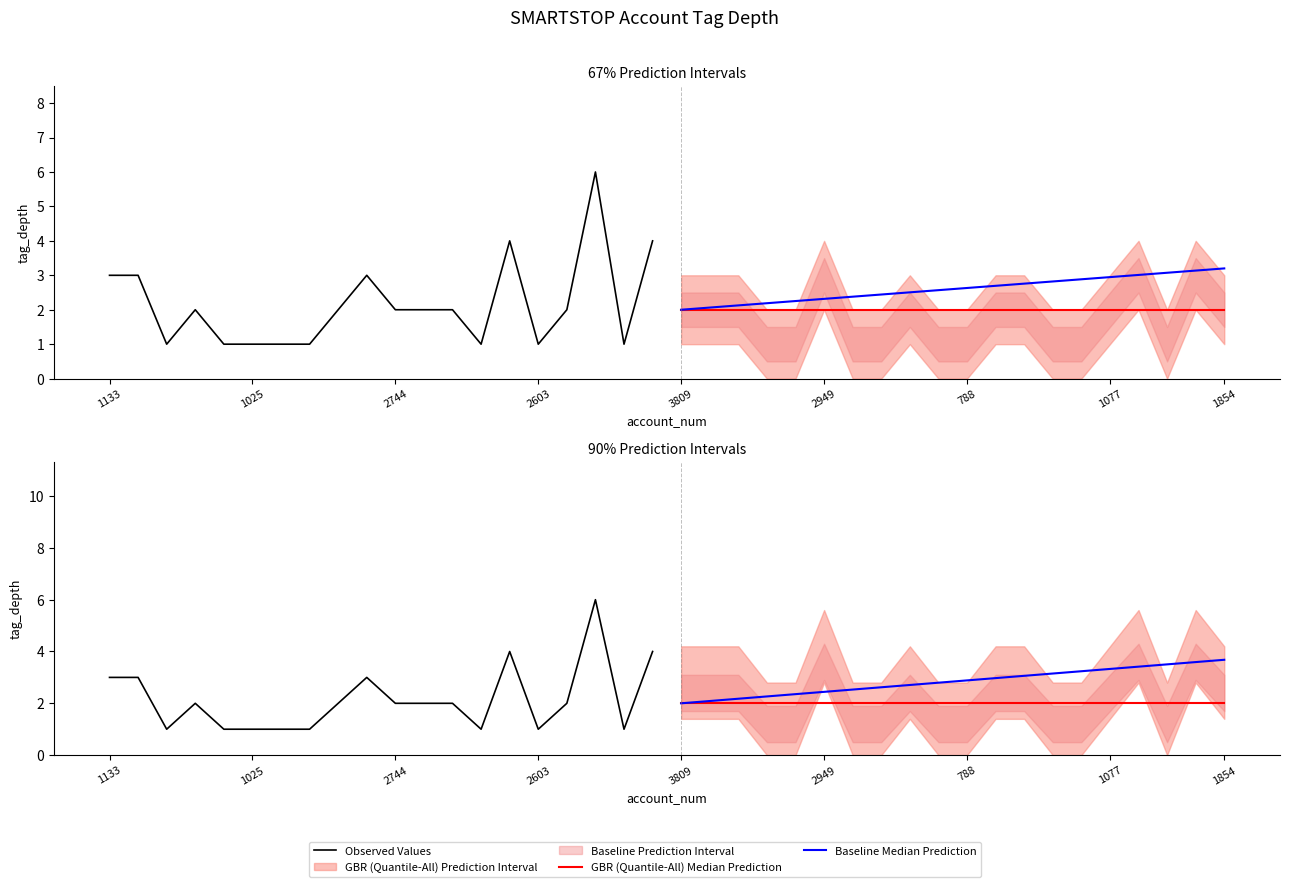

True or false: Baseline Median Prediction and GBR (Quantile-All) Median Prediction intersect in this chart.

False